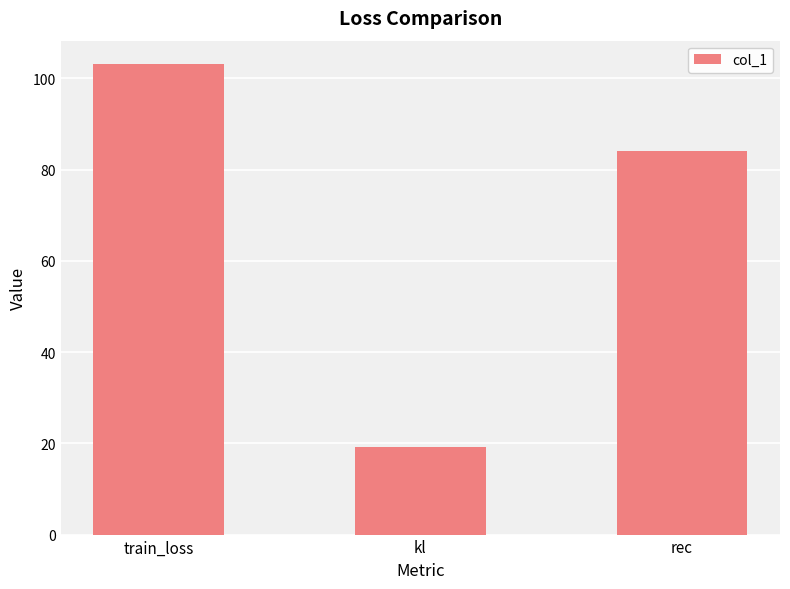

At which category does the chart reach its minimum across all series?

kl